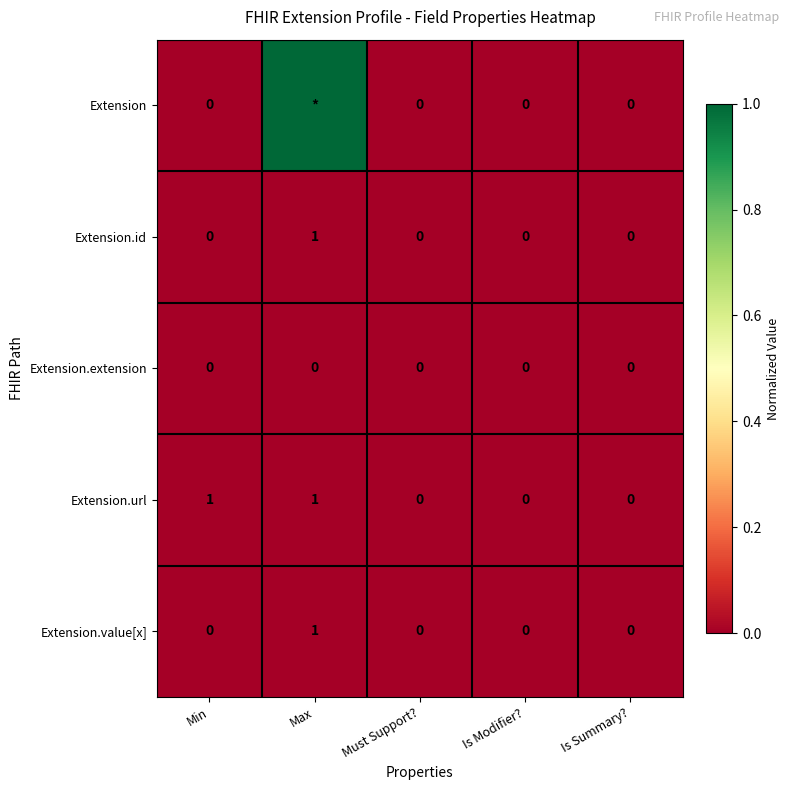

What is the sum of the Extension.value[x] values at Max and Is Modifier??

1.0